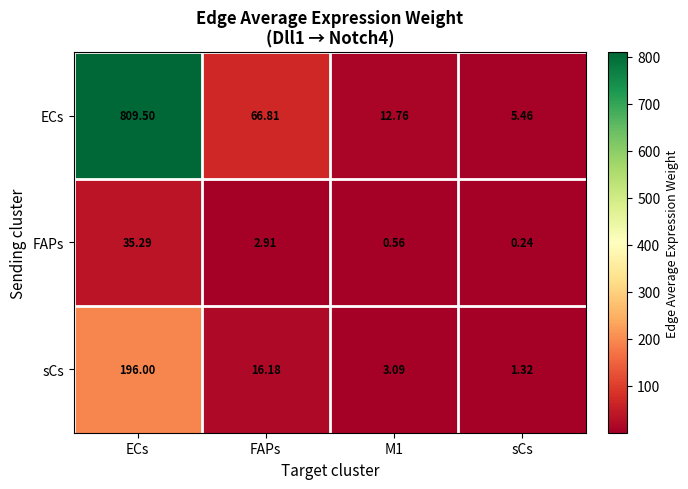

At which label does sCs reach its peak?

ECs